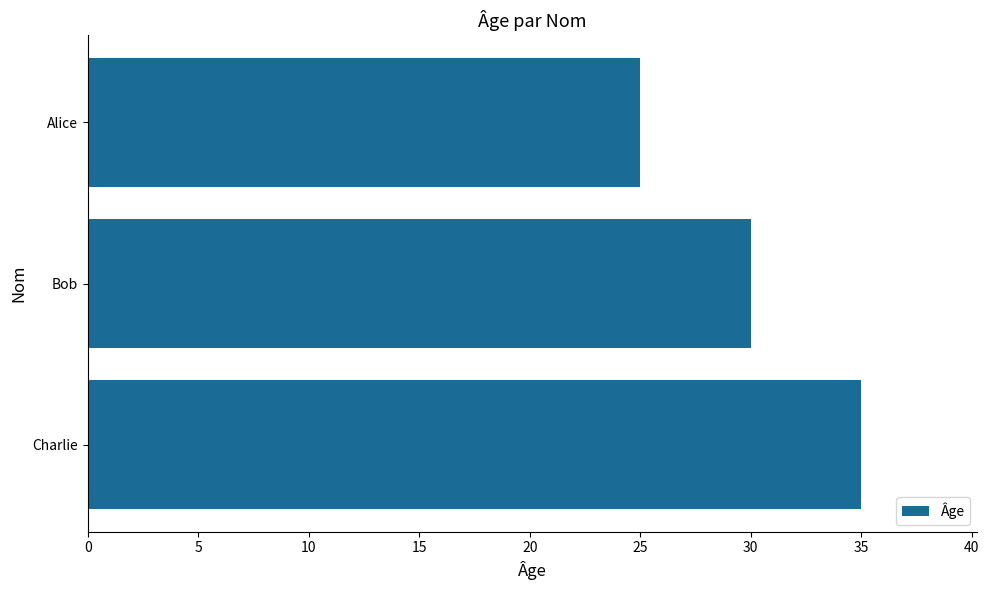

List the labels in order of value, largest first.

Charlie, Bob, Alice